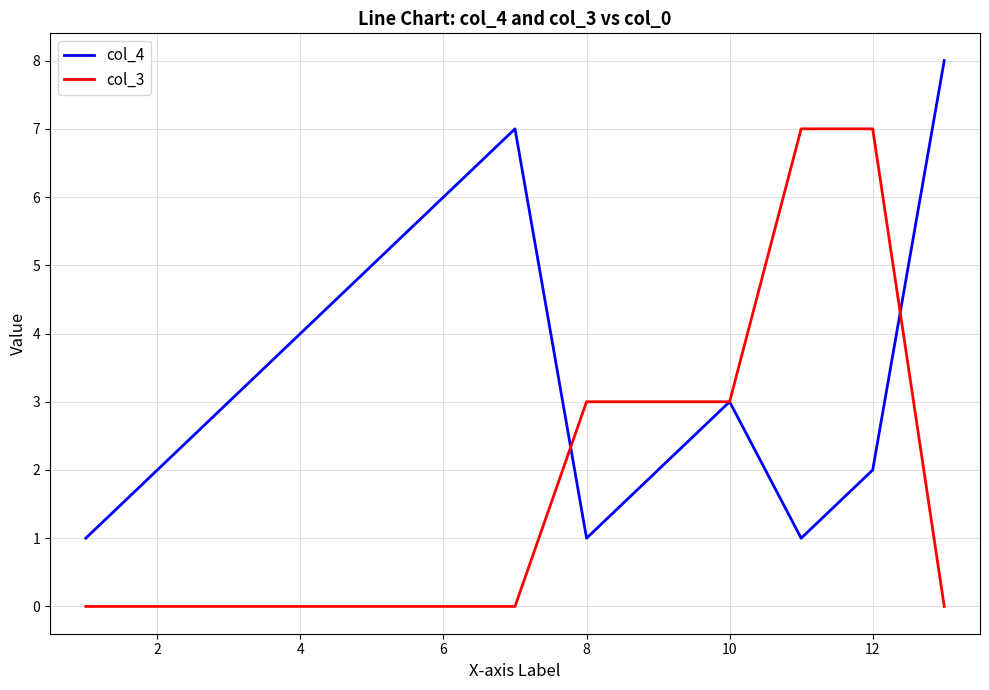

What is the greatest value displayed?

8